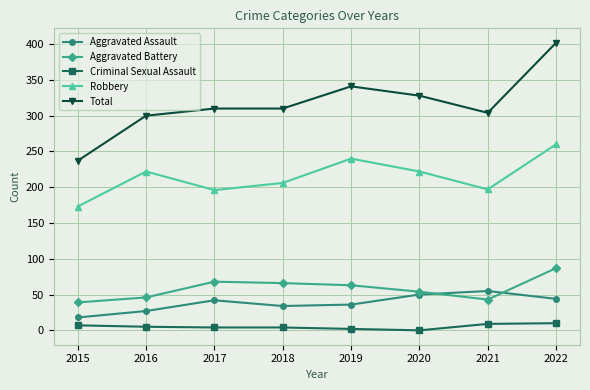

True or false: Robbery and Aggravated Battery cross at least once.

False